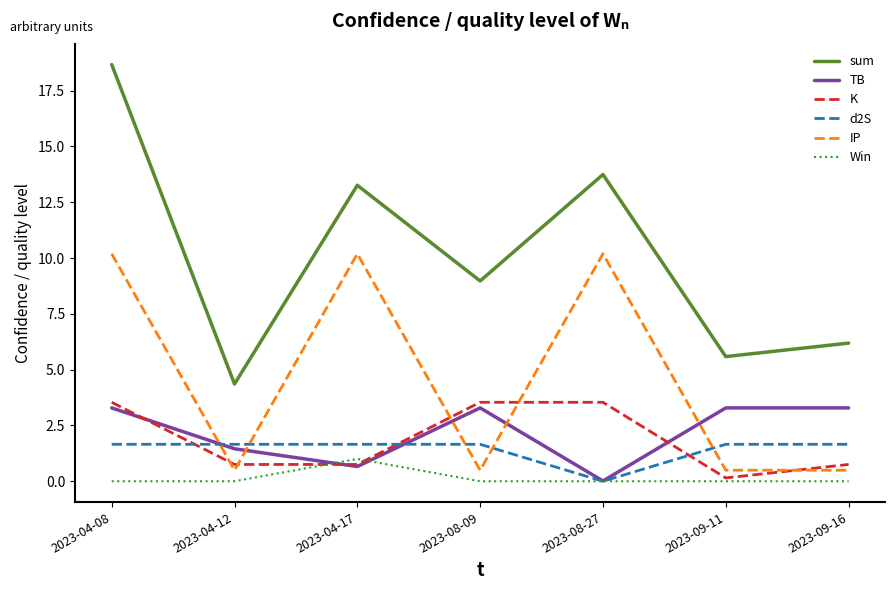

Where do d2S and K first cross each other?

2023-04-08 and 2023-04-12